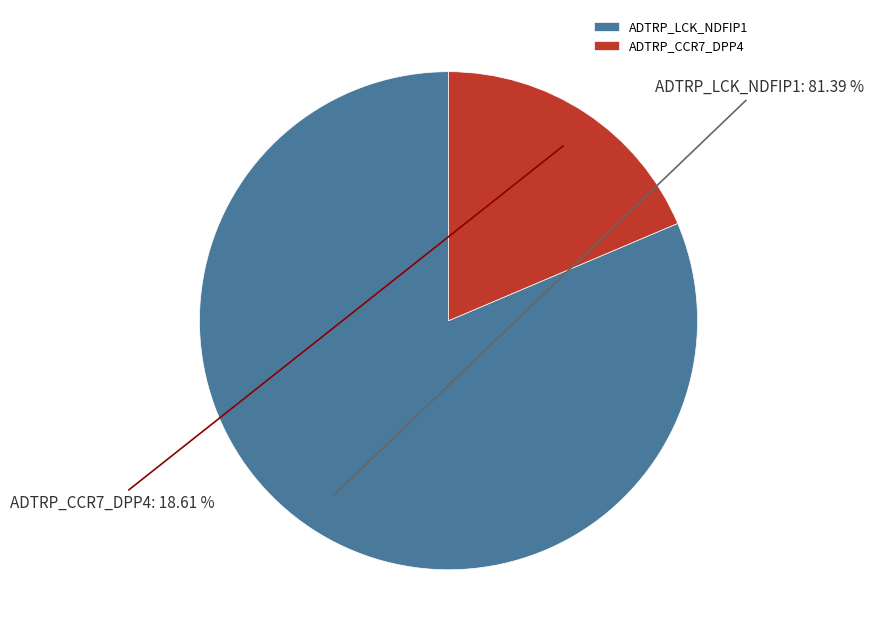

The ADTRP_CCR7_DPP4 slice represents 26% of the pie. True or false?

False